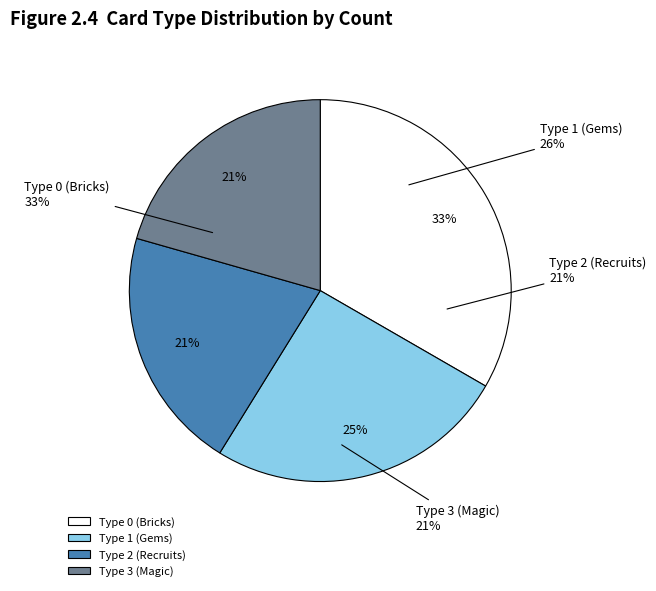

Is there a majority slice in this chart?

No